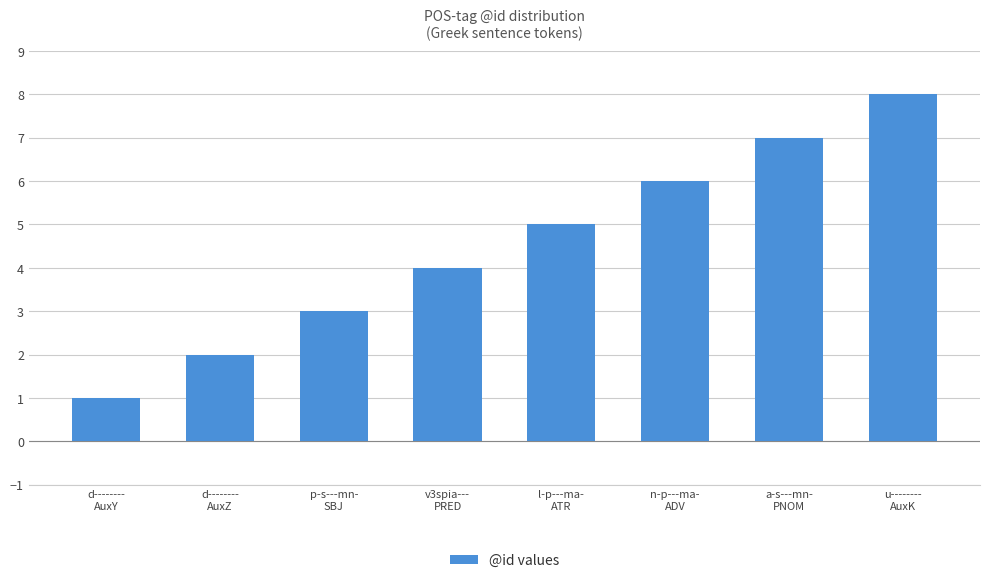

List the labels in order of value, largest first.

u--------
AuxK, a-s---mn-
PNOM, n-p---ma-
ADV, l-p---ma-
ATR, v3spia---
PRED, p-s---mn-
SBJ, d--------
AuxZ, d--------
AuxY